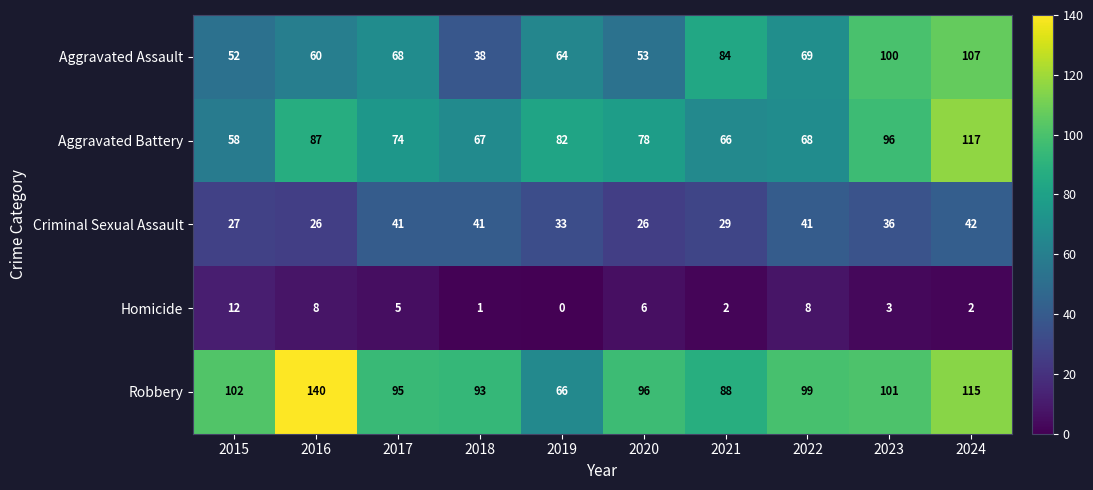

Count the number of categories in the chart.

10